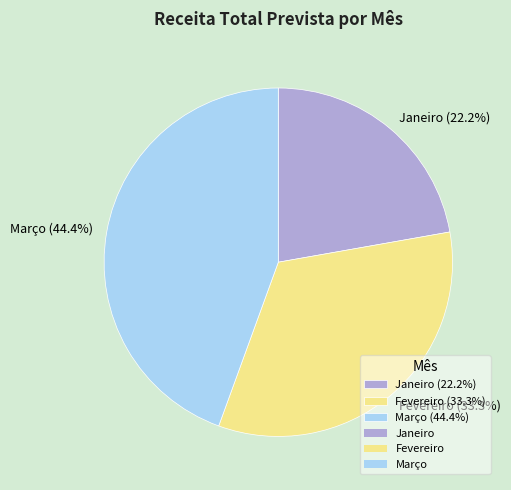

The Janeiro slice represents 22% of the pie. True or false?

True